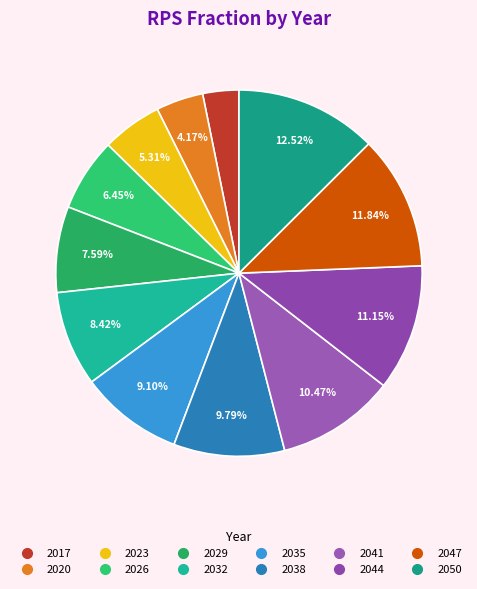

Which slice is the largest?

2050